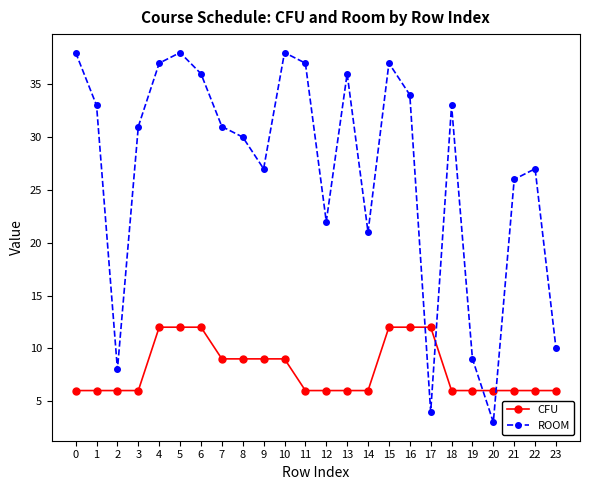

Reading left to right, list all the values displayed in this chart.

CFU: 0=6	1=6	2=6	3=6	4=12	5=12	6=12	7=9	8=9	9=9	10=9	11=6	12=6	13=6	14=6	15=12	16=12	17=12	18=6	19=6	20=6	21=6	22=6	23=6
ROOM: 0=38	1=33	2=8	3=31	4=37	5=38	6=36	7=31	8=30	9=27	10=38	11=37	12=22	13=36	14=21	15=37	16=34	17=4	18=33	19=9	20=3	21=26	22=27	23=10